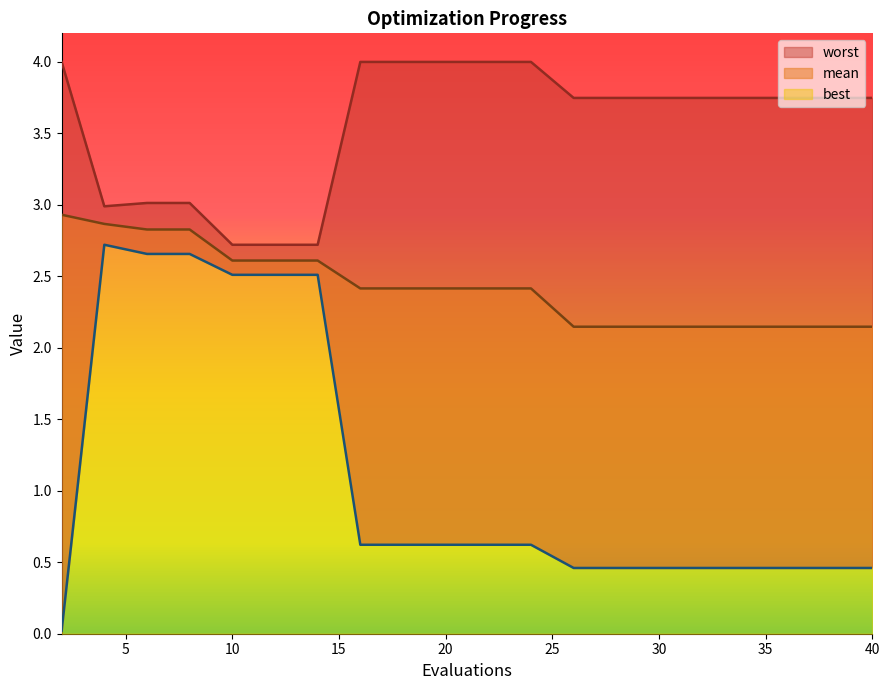

True or false: best and mean intersect in this chart.

False